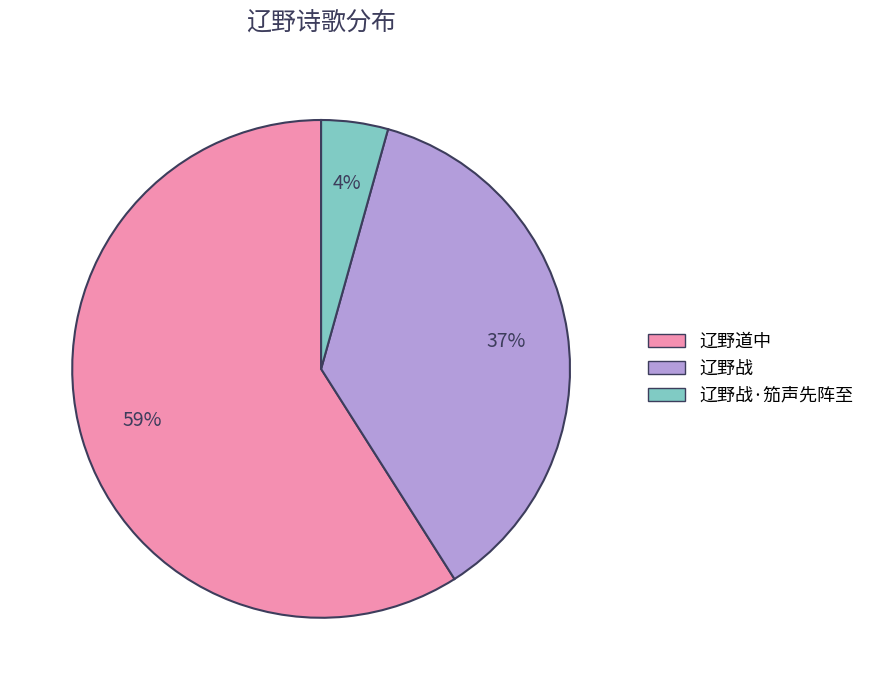

Is 辽野道中 the majority of the pie?

Yes